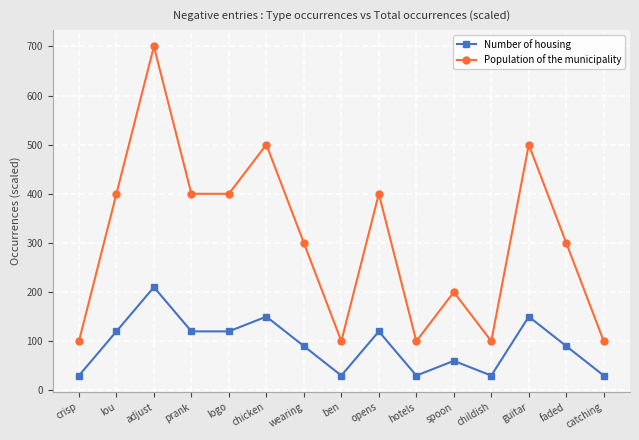

True or false: Population of the municipality and Number of housing cross at least once.

False